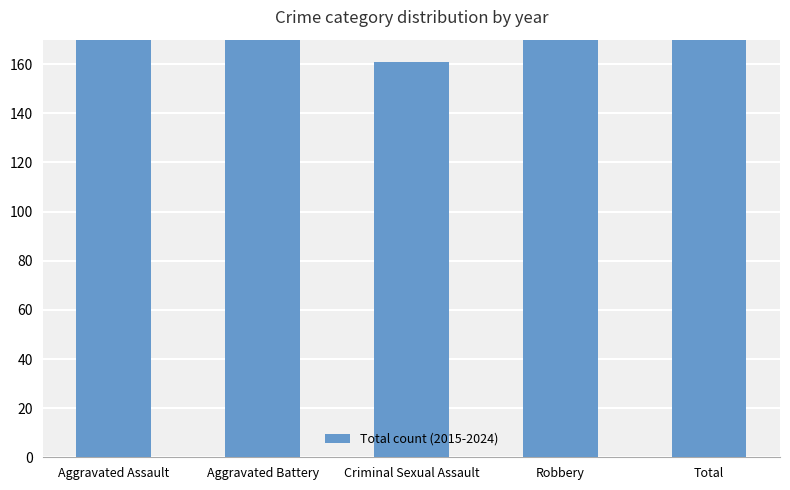

At which category does the chart reach its minimum across all series?

Criminal Sexual Assault